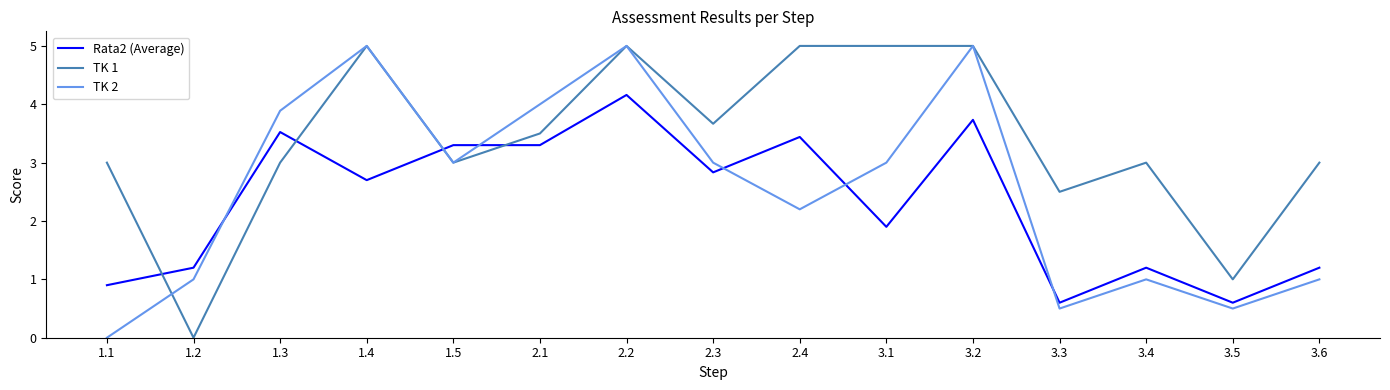

After their last crossing, which series has the higher values: Rata2 (Average) or TK 1?

TK 1